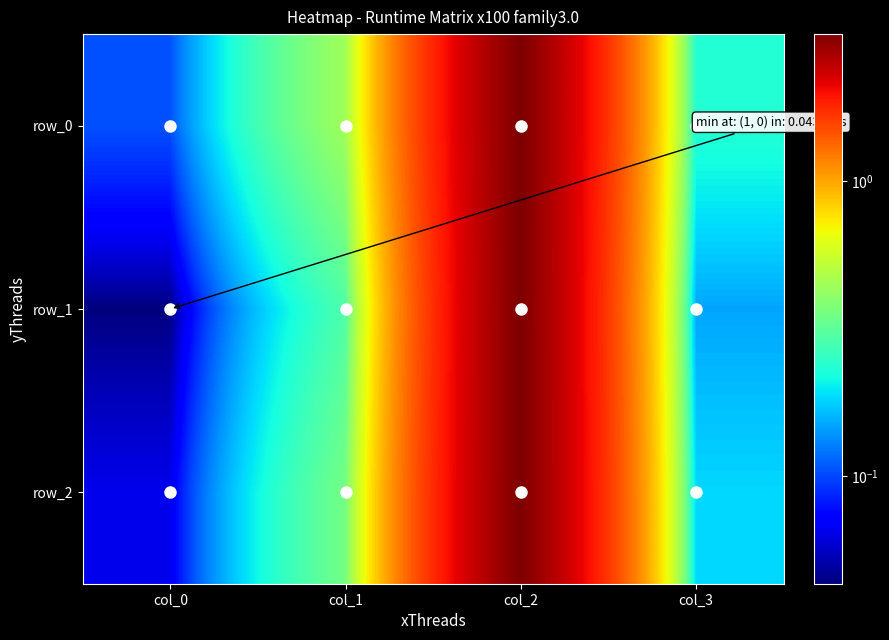

Which label corresponds to the smallest value in the chart?

col_0